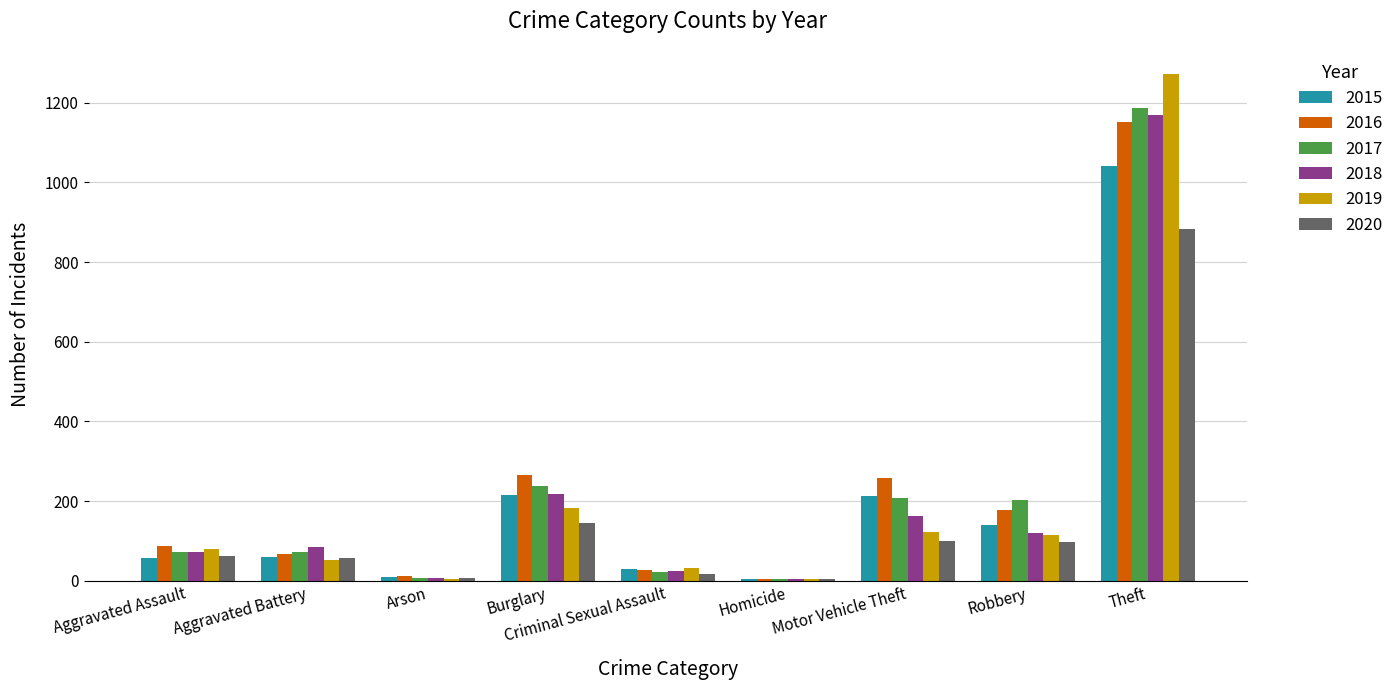

At which category is the sum across all series the highest?

Theft